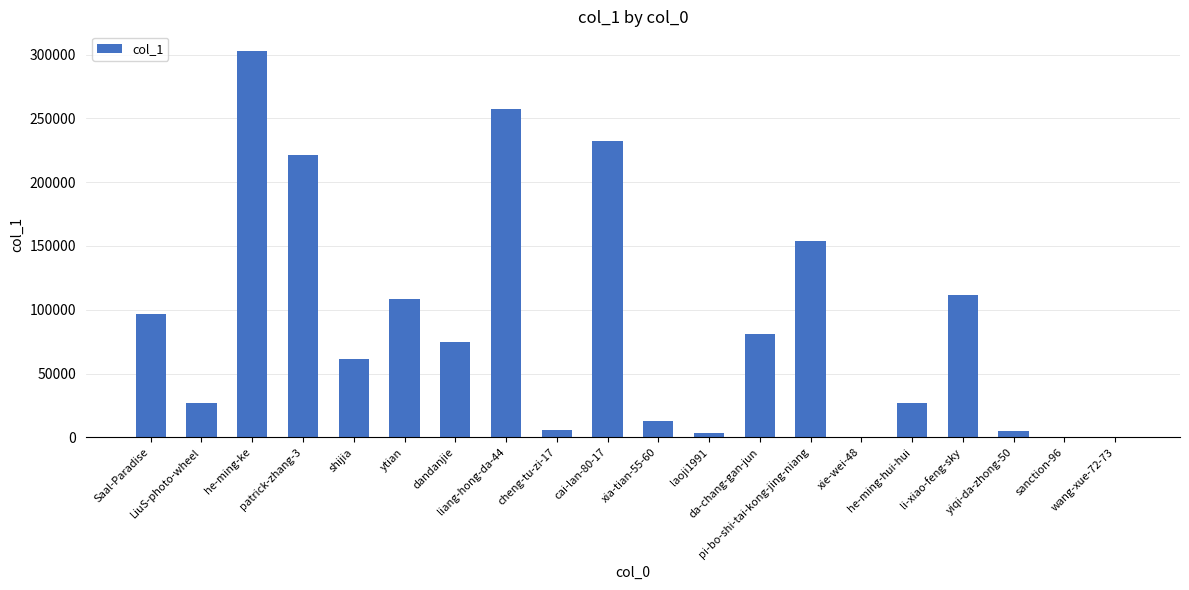

Where is the data nearest to the value 151530?

pi-bo-shi-tai-kong-jing-niang